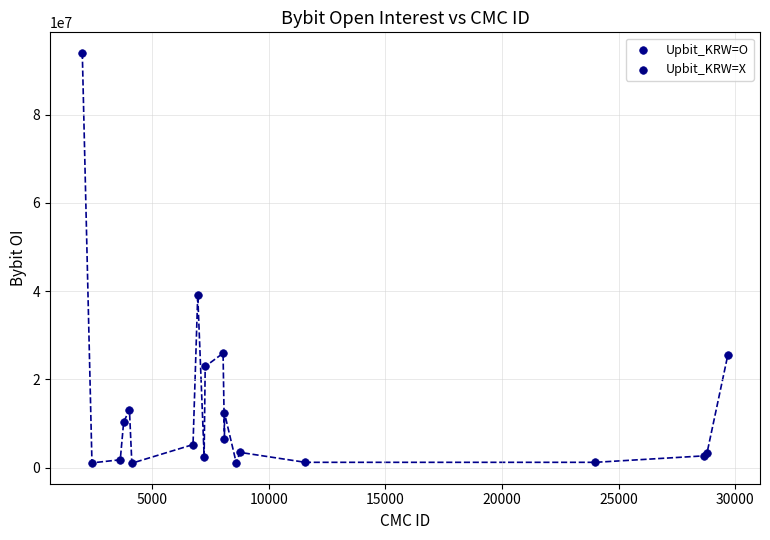

What are all the series names shown in the legend?

Upbit_KRW=O, Upbit_KRW=X